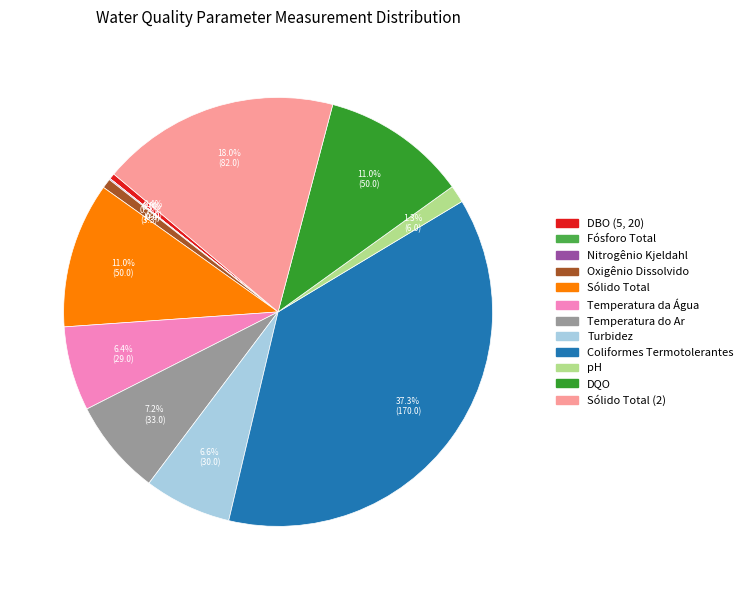

Is there any slice that represents more than half of the pie?

No